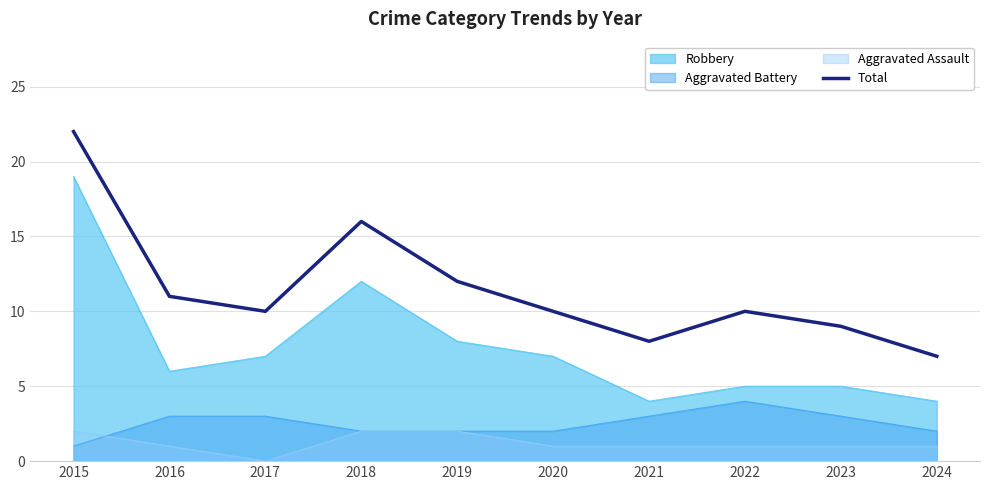

Which has a higher value, 2021 or 2024?

2021